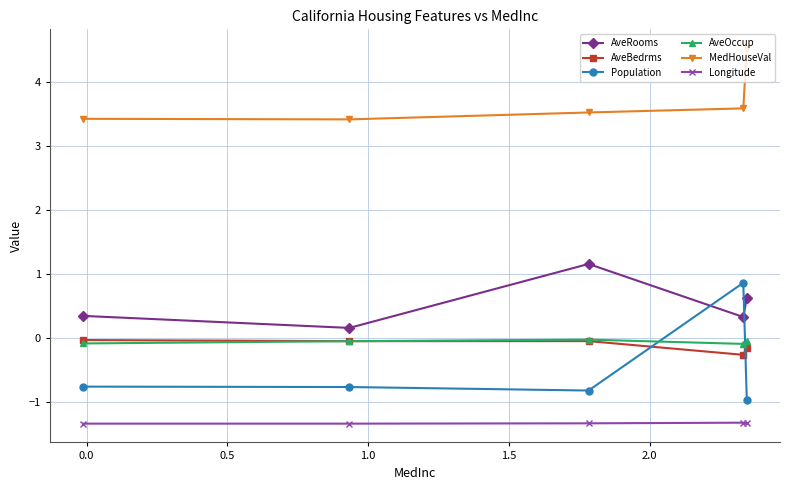

True or false: MedHouseVal and Population intersect in this chart.

False